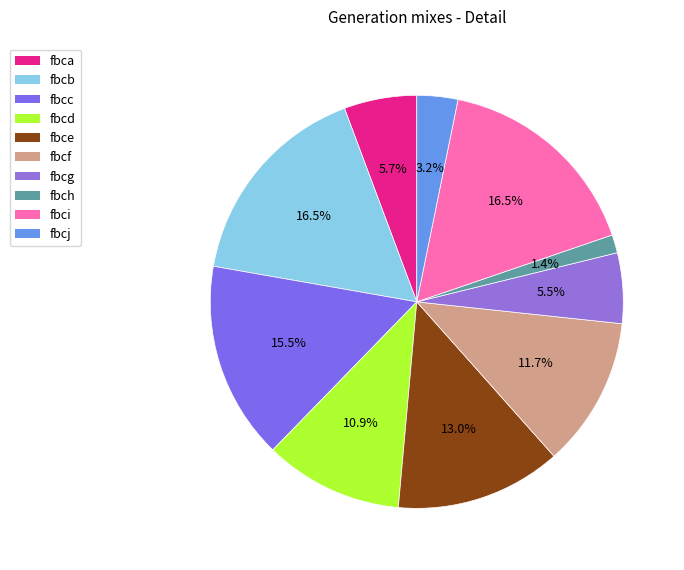

Which category has the smallest portion of the pie?

fbch